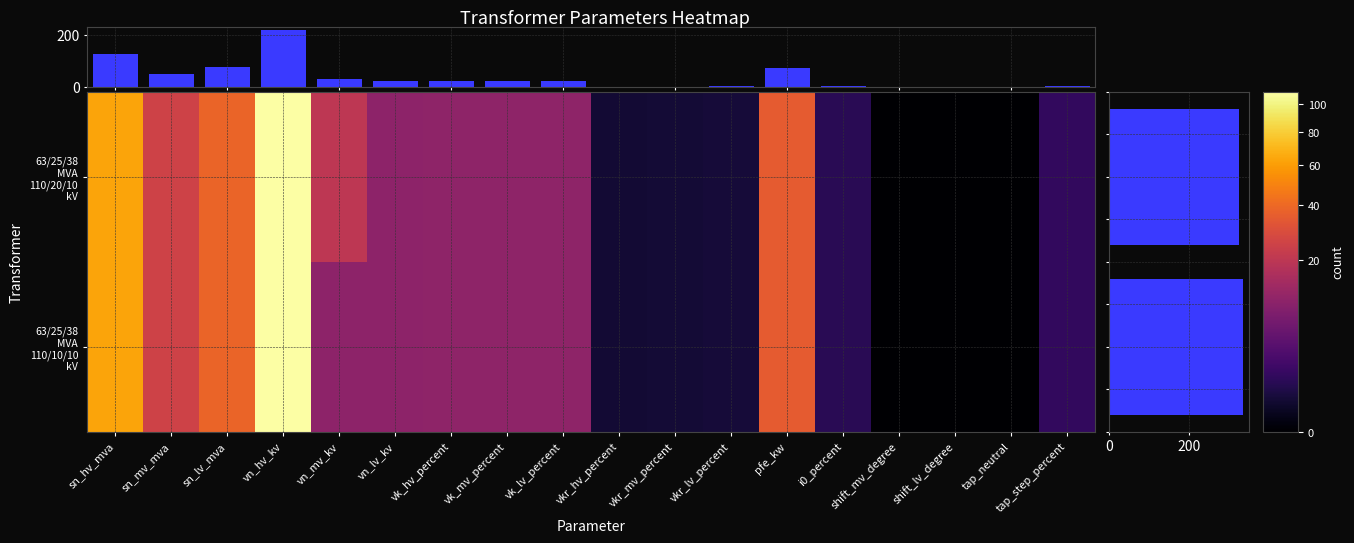

Which label corresponds to the smallest value in the chart?

shift_mv_degree